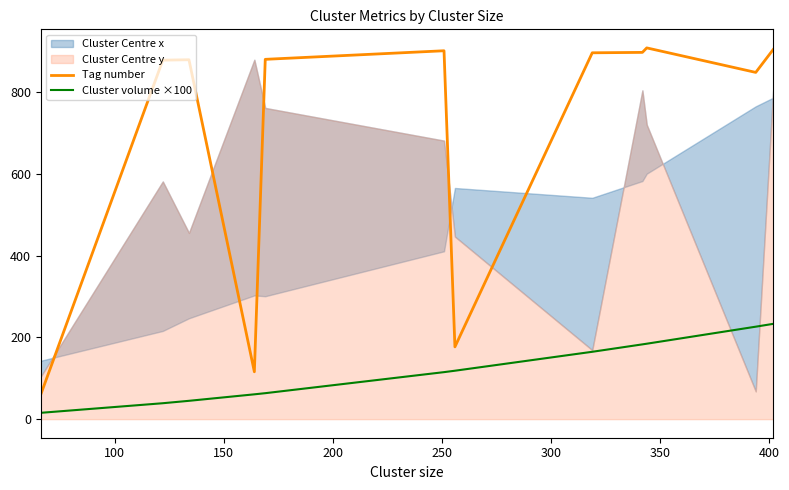

What is the lowest value of the Tag number series?

60.0